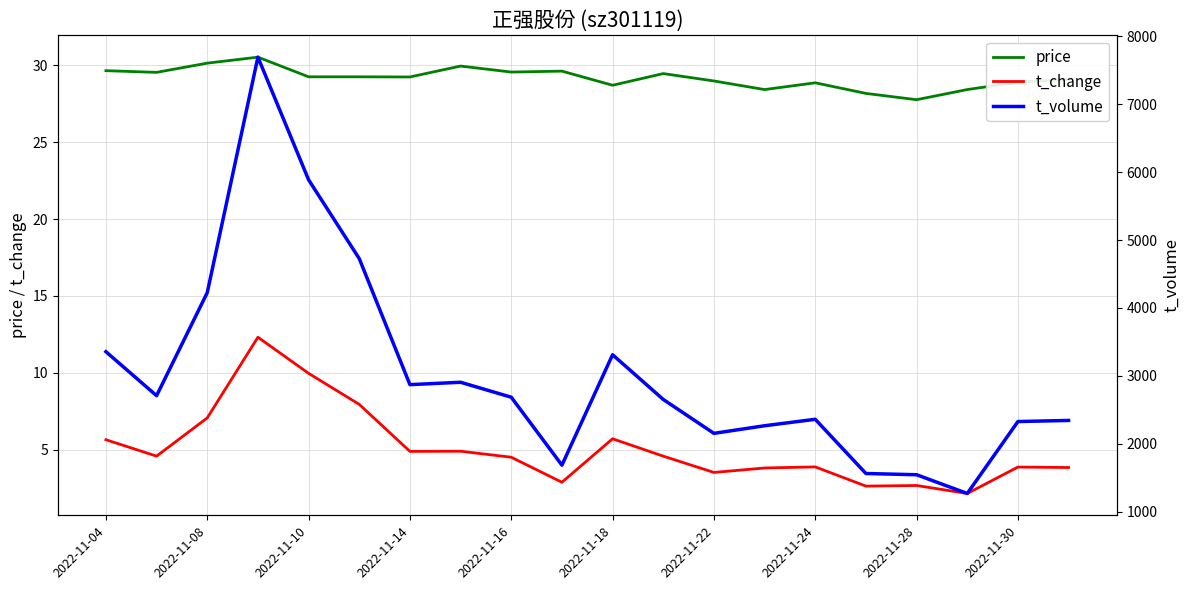

Which series has the largest range (max minus min)?

t_volume